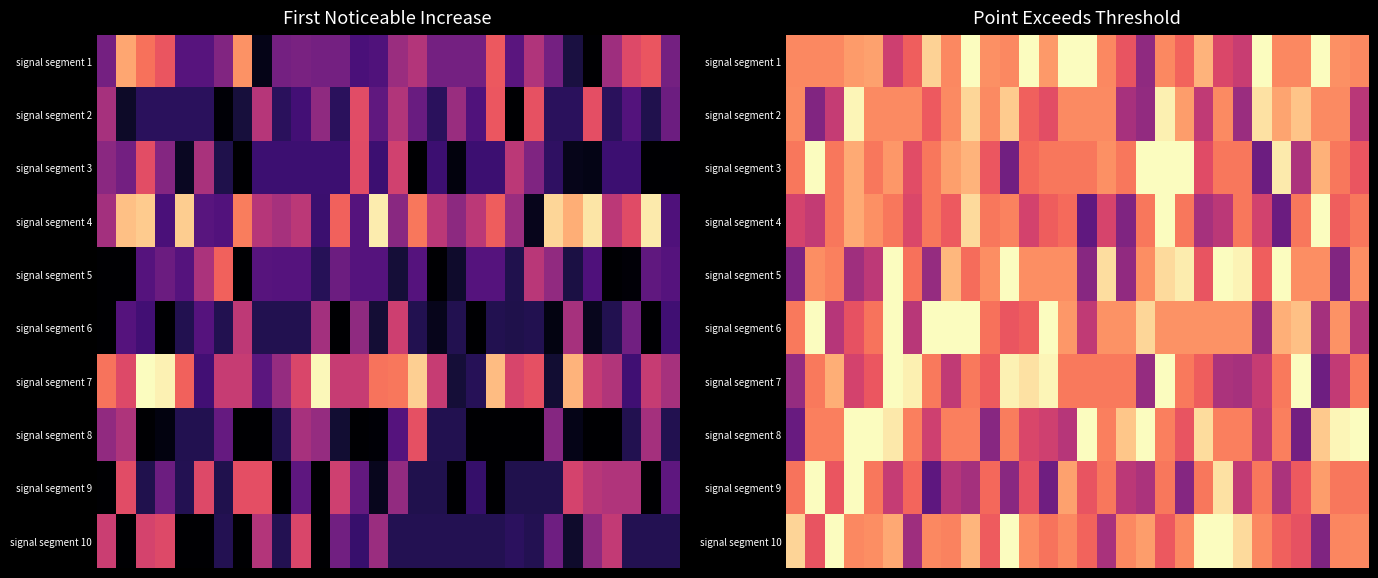

Between 23 and 22, which is larger?

22